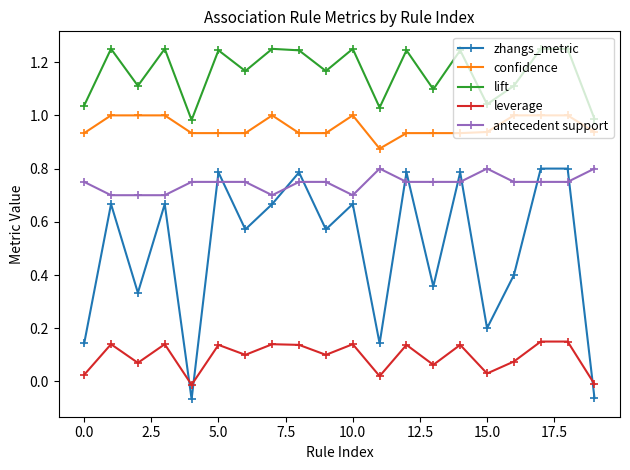

List the series in order of their overall mean, highest first.

lift, confidence, antecedent support, zhangs_metric, leverage